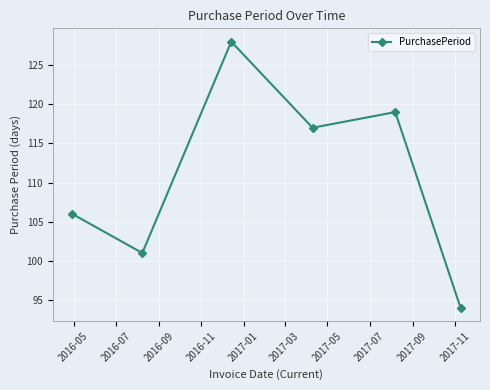

What is the value of the 4th point from the left?

117